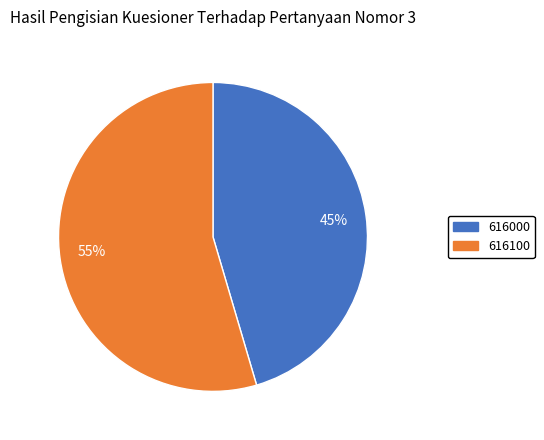

To the nearest percent, what is the average slice percentage?

50%